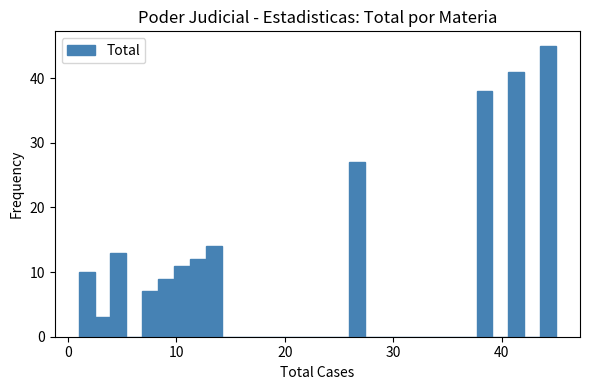

Around what value on the x-axis is the tallest bar? Give the approximate position of its centre, as read against the axis.

44